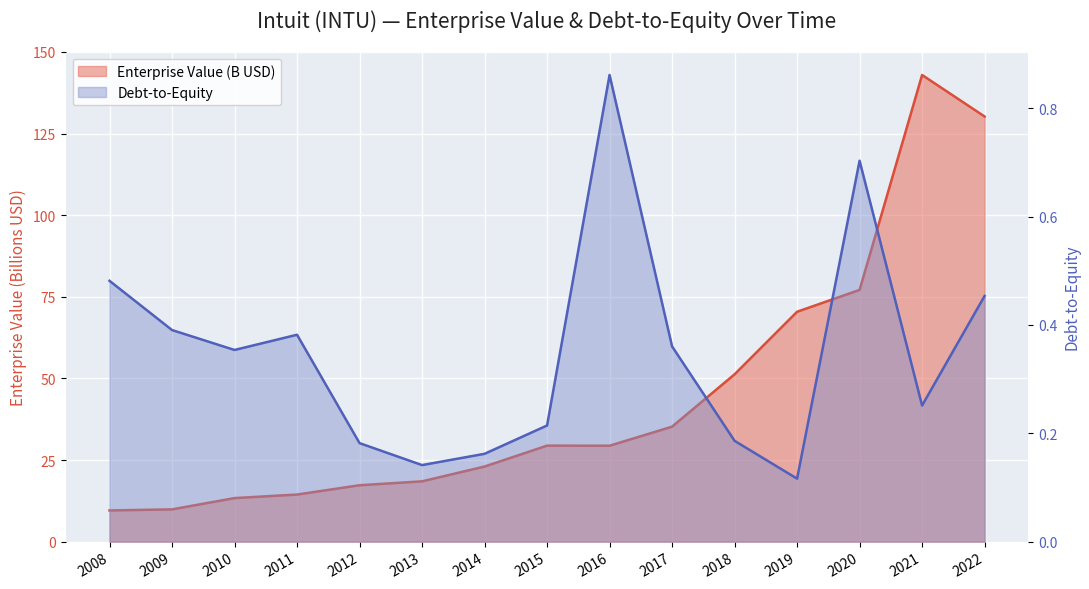

True or false: debtToEquity and EnterpriseValue (B) intersect in this chart.

False